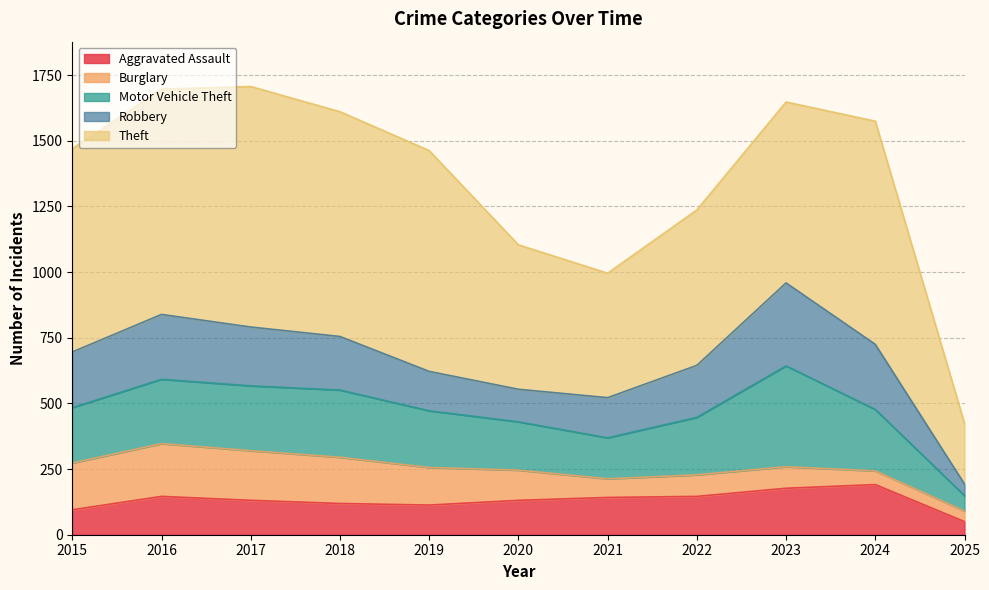

Reading left to right, transcribe all the data shown in this chart.

Aggravated Assault: 95	146	131	119	113	131	142	146	177	191	50
Burglary: 178	201	189	176	143	115	71	82	82	52	40
Motor Vehicle Theft: 211	245	247	256	216	184	156	219	384	234	59
Robbery: 212	247	224	204	150	124	153	198	316	248	44
Theft: 774	858	916	856	841	550	474	592	689	850	231